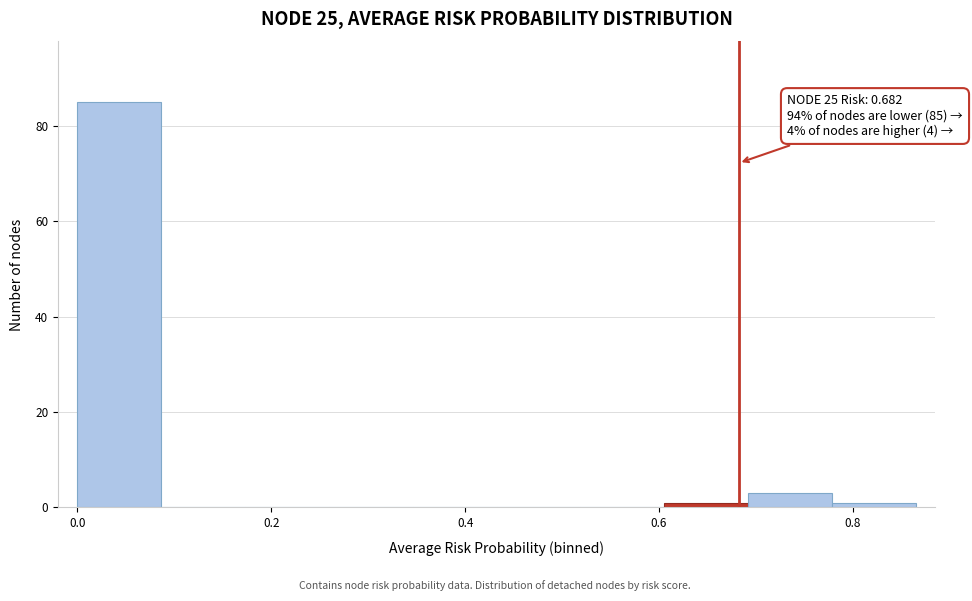

Over which range of the x-axis is the bar tallest?

0.00 to 0.08